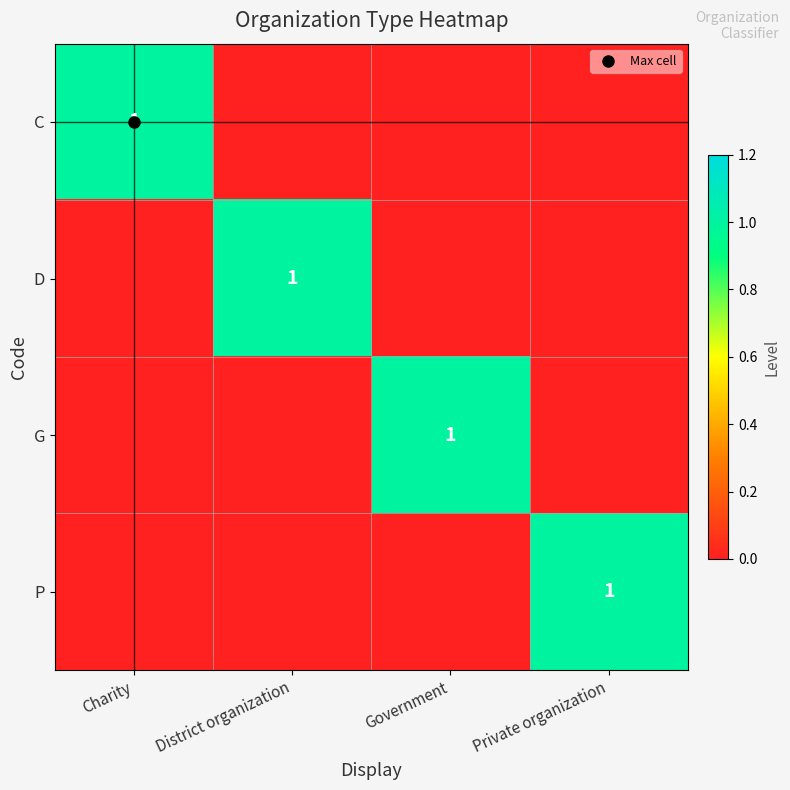

Which category has the lowest value across all series?

District organization